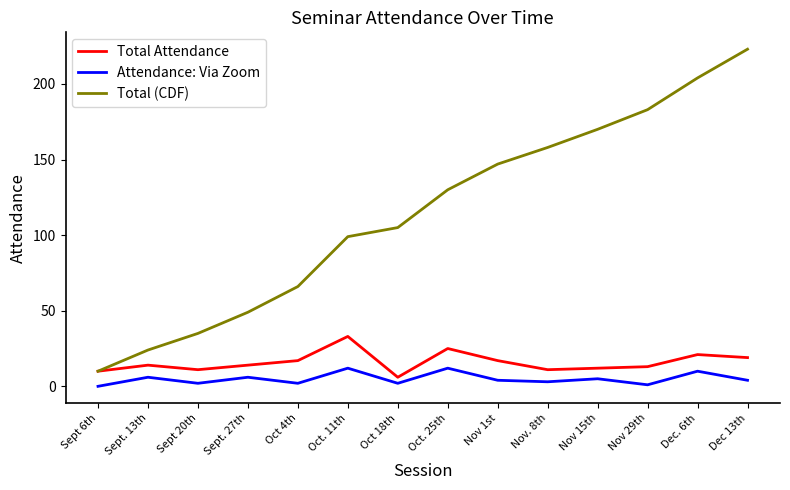

What position from the right is Oct 18th?

8